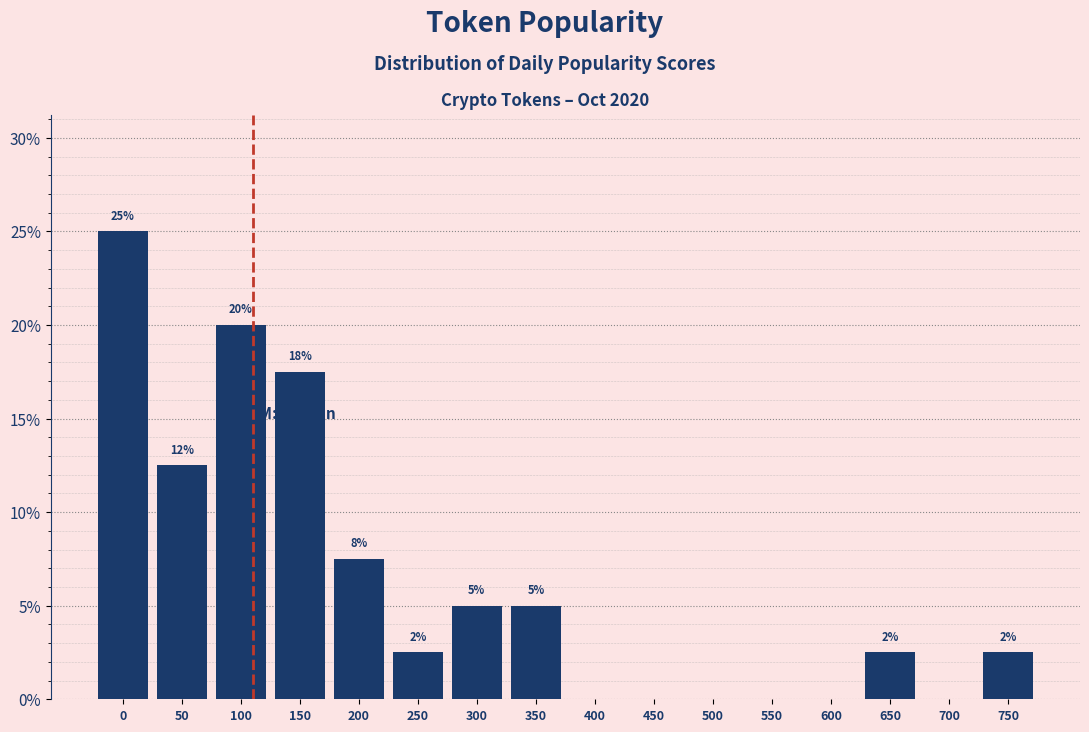

Are the bars horizontal?

No